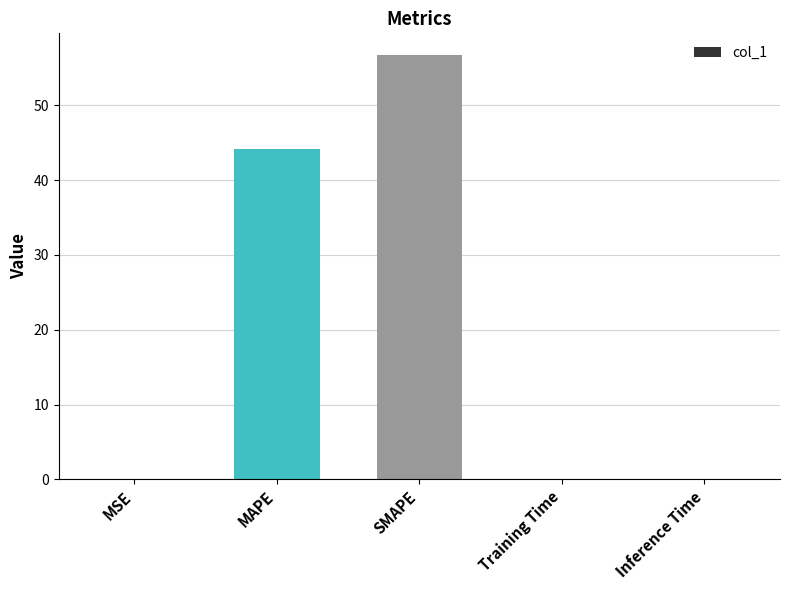

Which has a higher value, MAPE or MSE?

MAPE